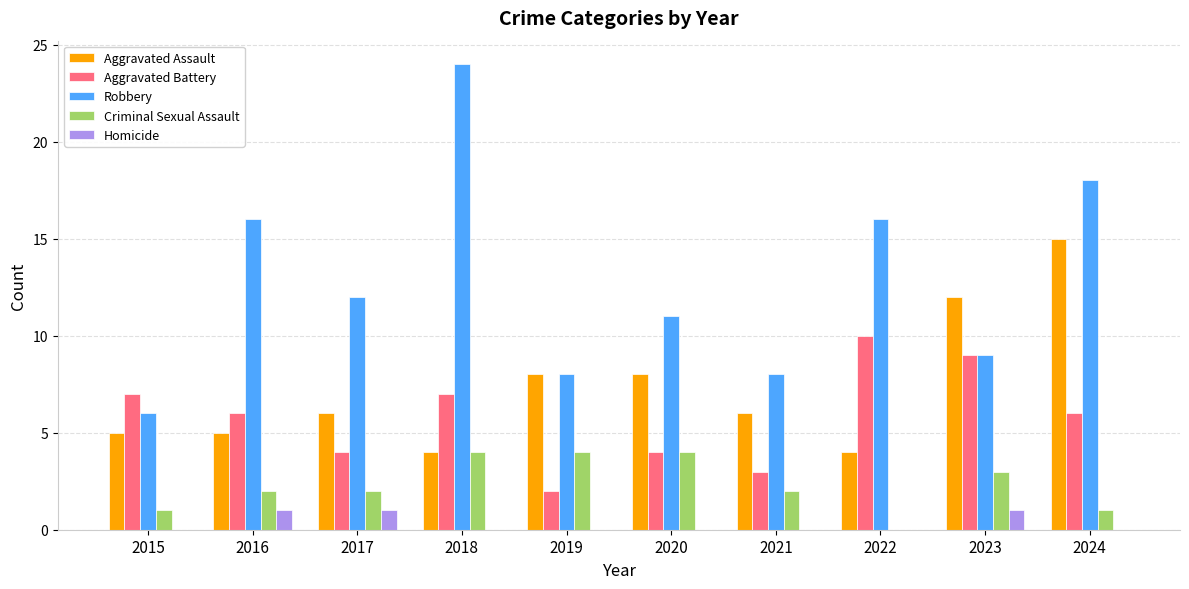

At which label does Aggravated Assault reach its peak?

2024